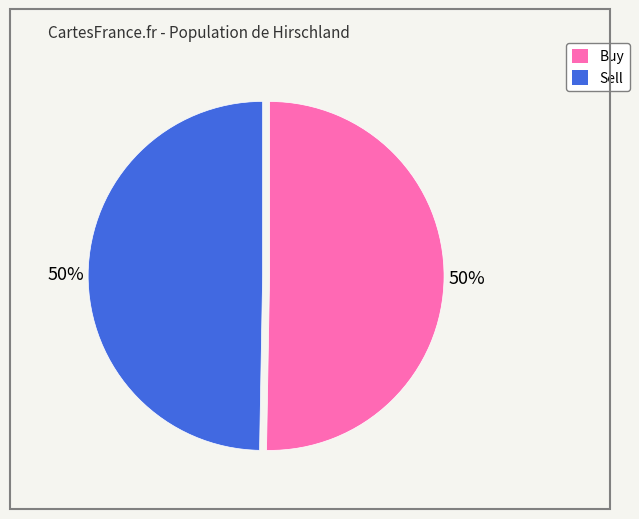

To the nearest percent, what percentage of the pie is Sell?

50%